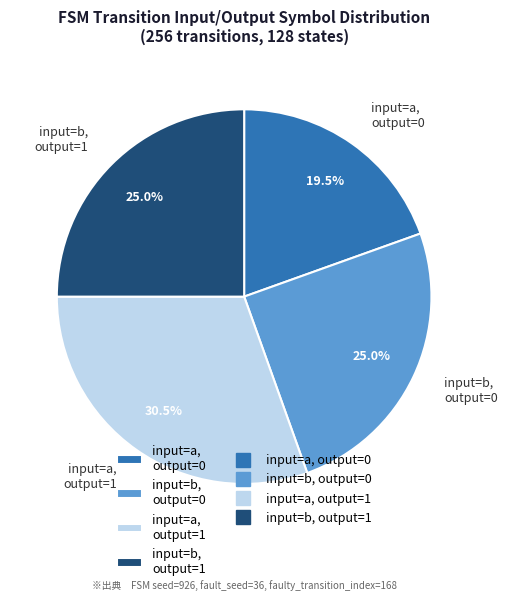

Which category has the smallest portion of the pie?

input=a, output=0